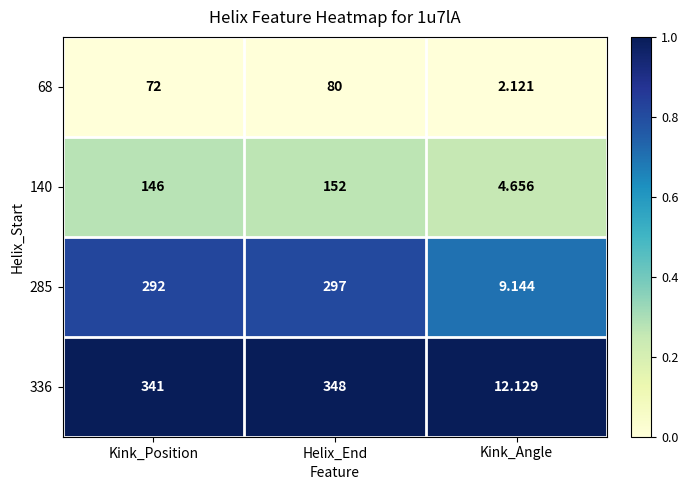

How many distinct data groups are displayed?

4